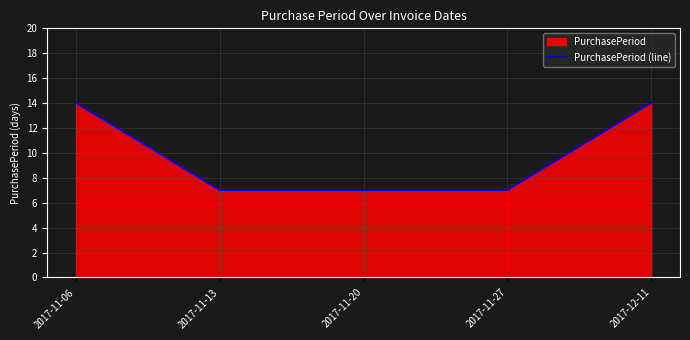

Which label corresponds to the smallest value in the chart?

2017-11-13